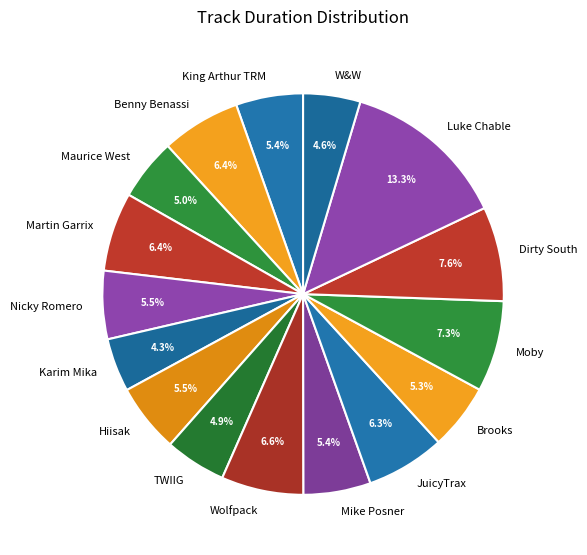

To the nearest percent, what portion does King Arthur TRM represent?

5%